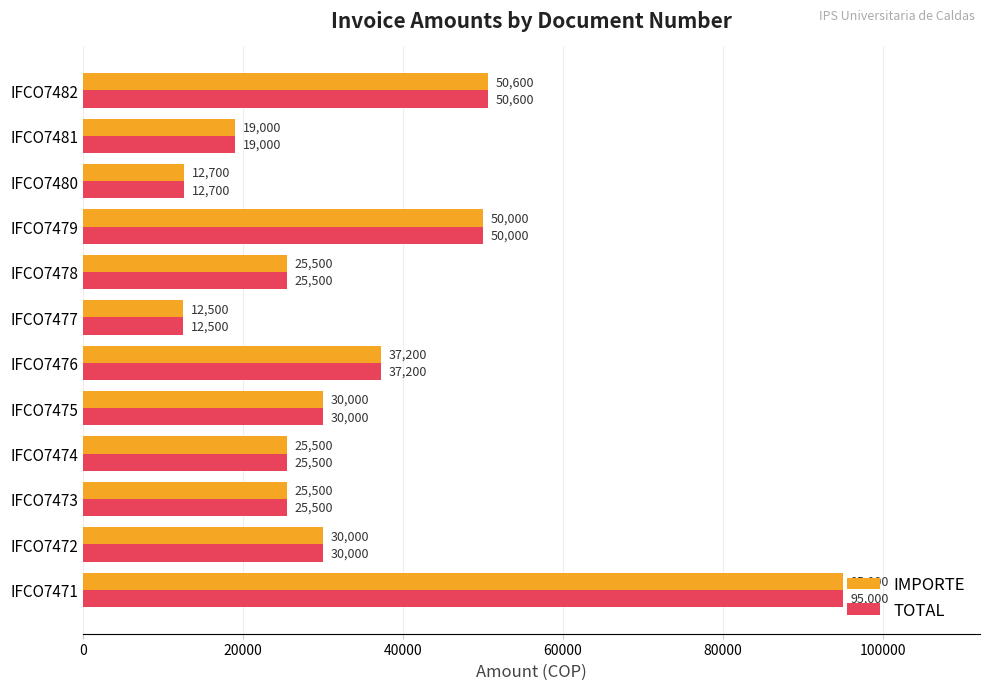

The IMPORTE series shows 25500 at IFCO7474. True or false?

True